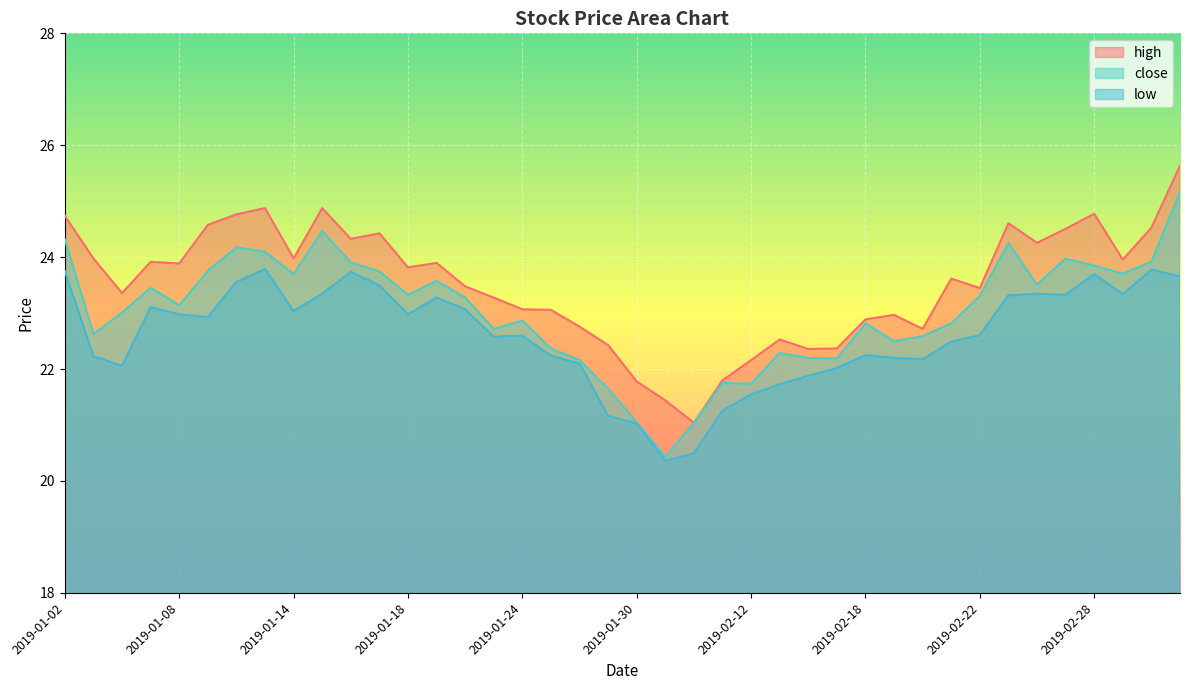

At how many categories does at least one series exceed 23?

27